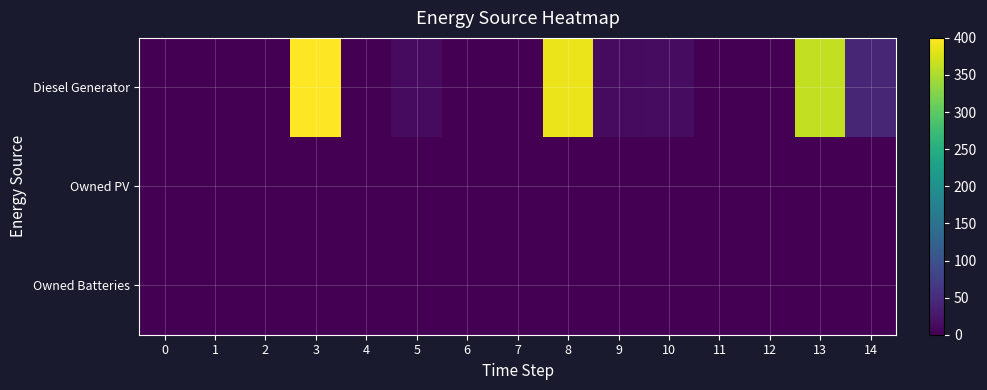

Which series has the widest spread of values?

Diesel Generator